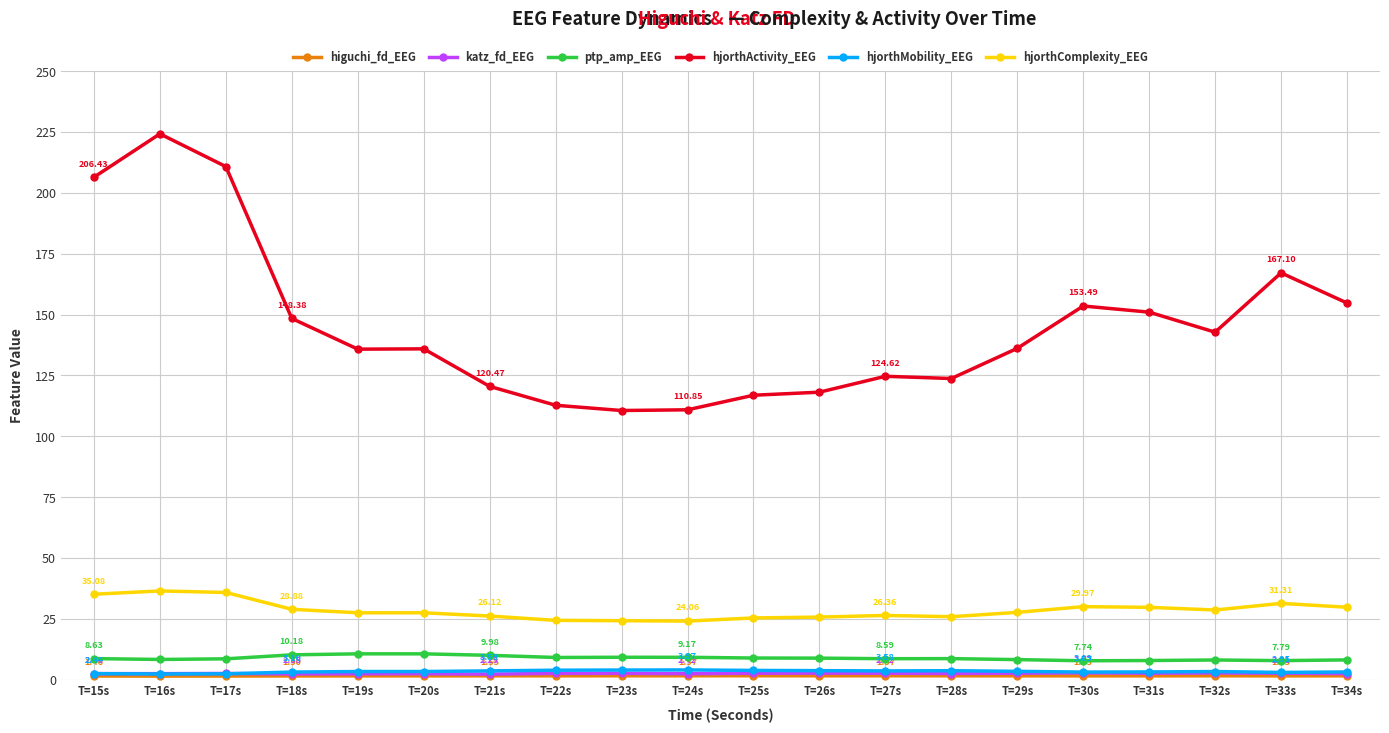

What is the difference between the second highest and second lowest values in the katz_fd_EEG series?

0.4